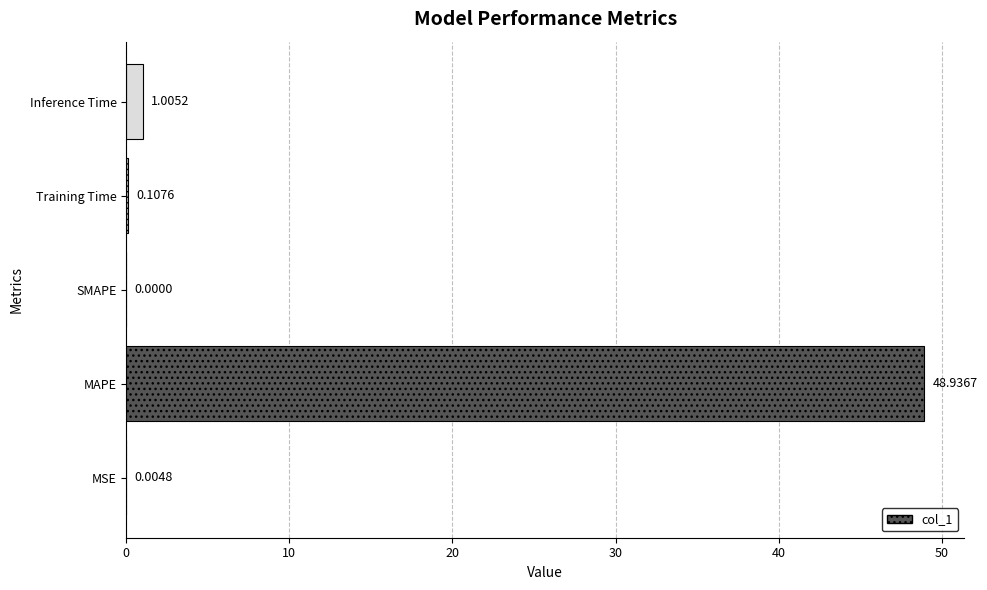

Where is the data nearest to the value 24?

Inference Time